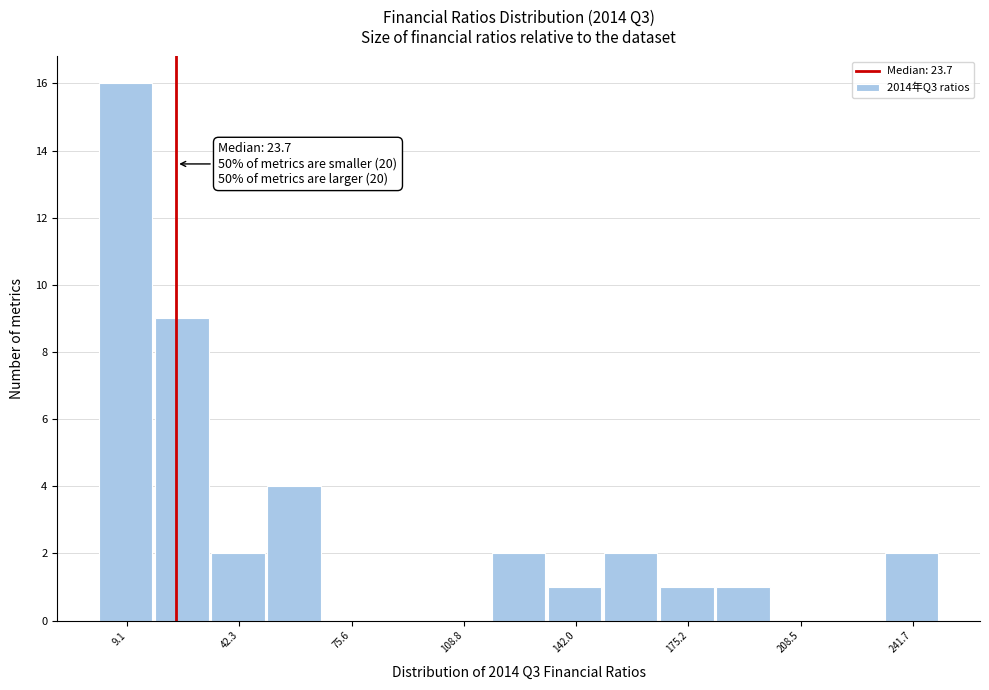

Around what value on the x-axis is the tallest bar? Give the approximate position of its centre, as read against the axis.

10